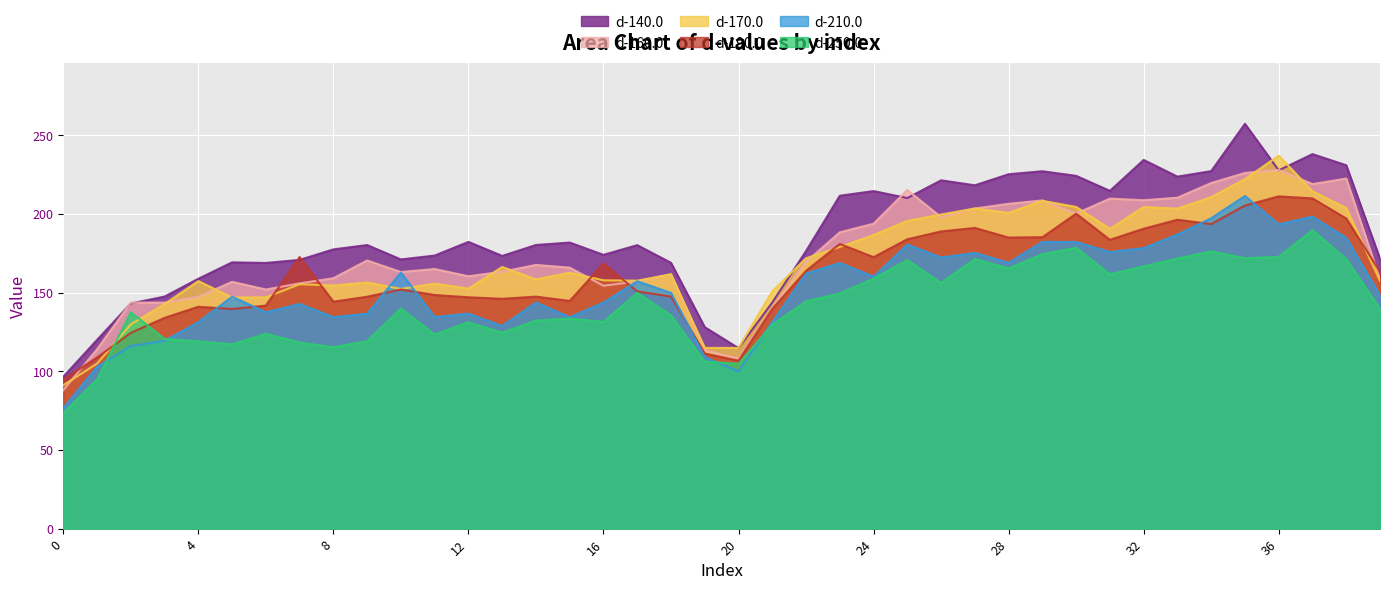

How many data points in d-250.0 are less than 139?

20